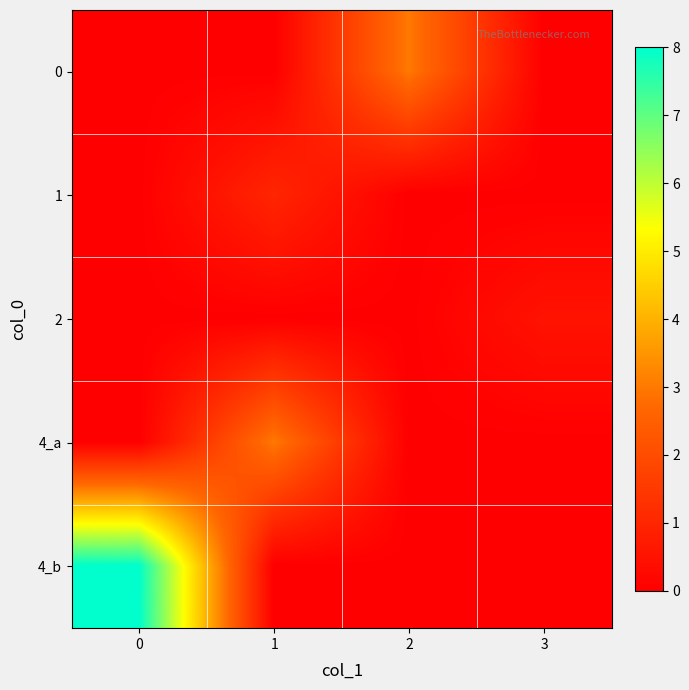

Reading right to left, extract all data points from this chart.

0: 3=0.0	2=3.0	1=0.0	0=0.0
1: 3=0.0	2=0.0	1=1.0	0=0.0
2: 3=0.5	2=0.0	1=0.0	0=0.0
4_a: 3=0.0	2=0.0	1=3.0	0=0.0
4_b: 3=0.0	2=0.0	1=0.0	0=8.0